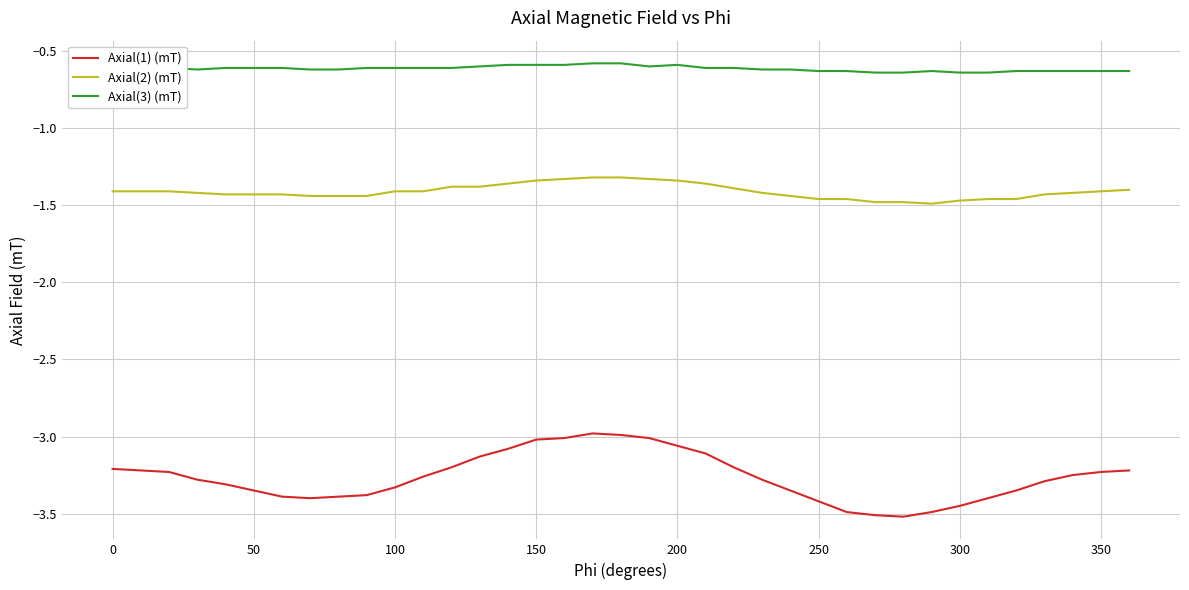

Which series has the widest spread of values?

Axial(1) (mT)